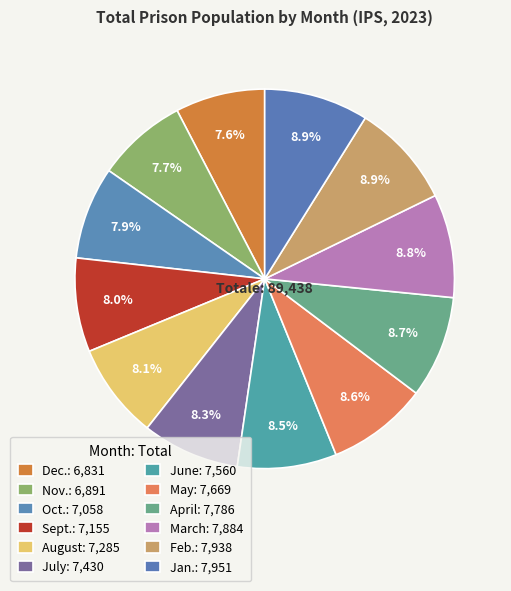

What portion of the pie excludes July?

91.7%